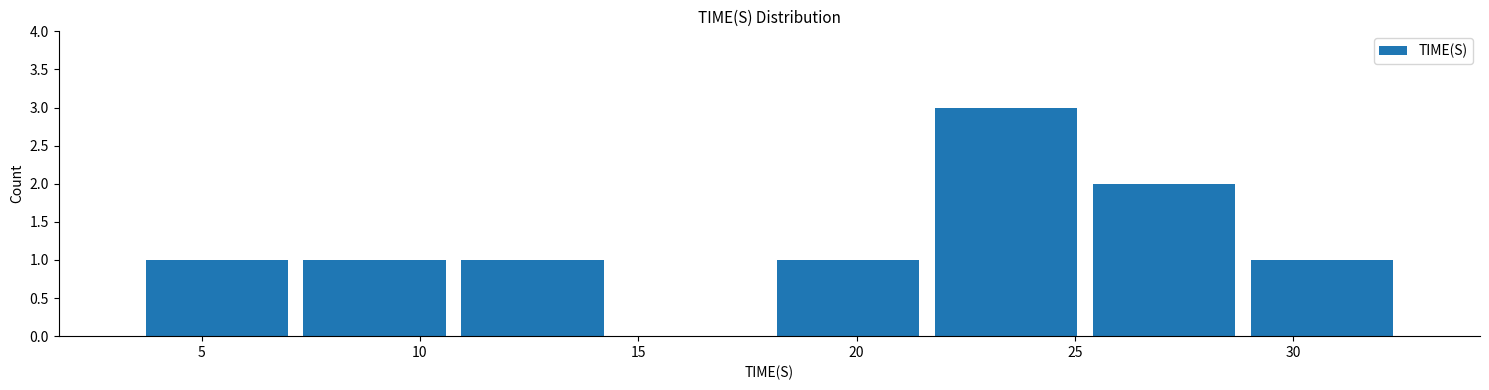

Reading left to right, list every bar in this chart as the range it spans on the x-axis followed by its height. Neither the bar edges nor the heights are printed on the chart, so give them approximately, as read against the axes.

3.5 to 7.0: 1
7.0 to 11.0: 1
11.0 to 14.5: 1
14.5 to 18.0: 0
18.0 to 21.5: 1
21.5 to 25.0: 3
25.0 to 29.0: 2
29.0 to 32.5: 1